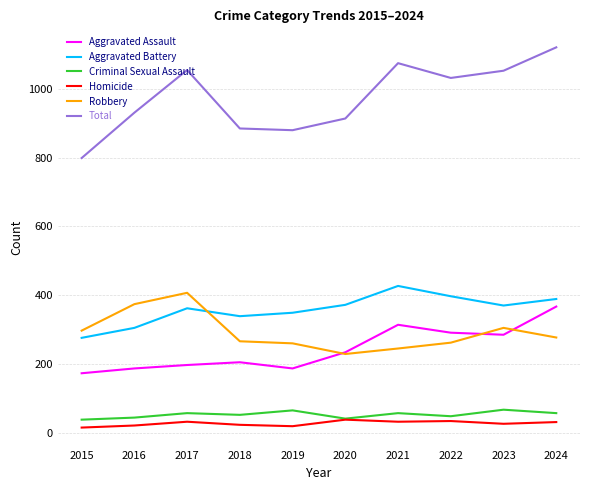

True or false: Robbery has a value of 540 at 2023.

False